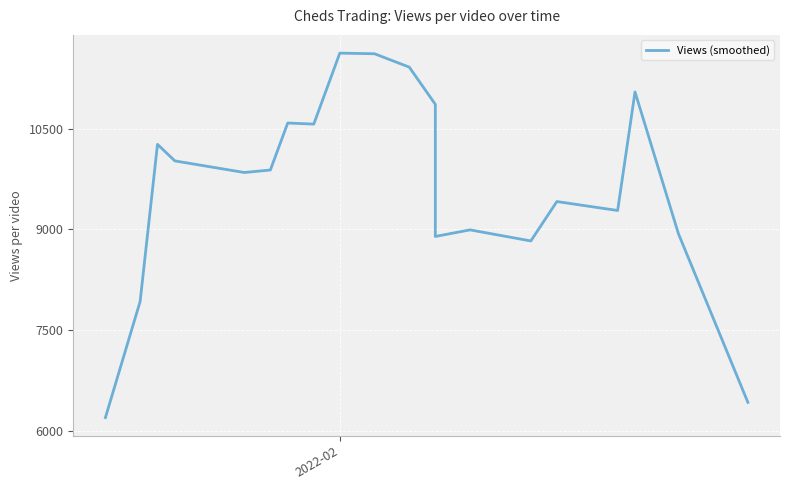

The chart shows a value of 8671.4 at 2022-02. True or false?

False